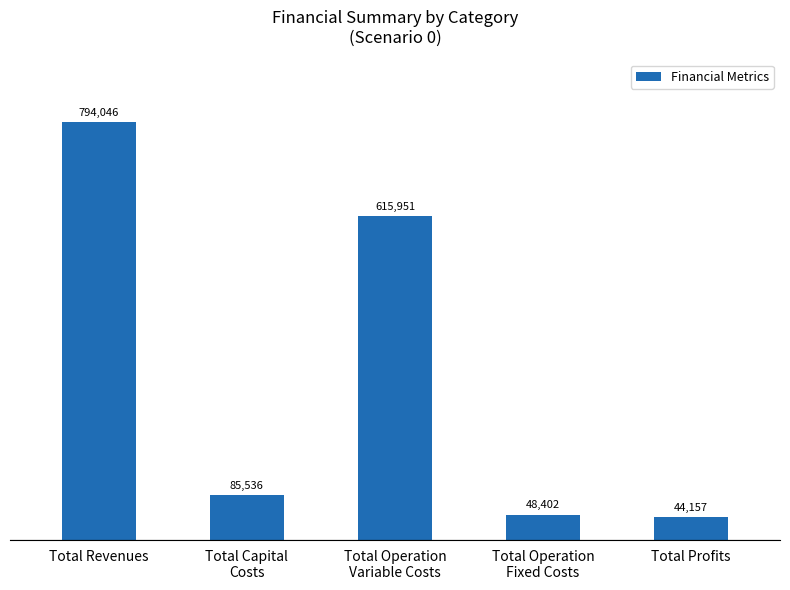

What position from the left is Total Operation
Variable Costs?

3